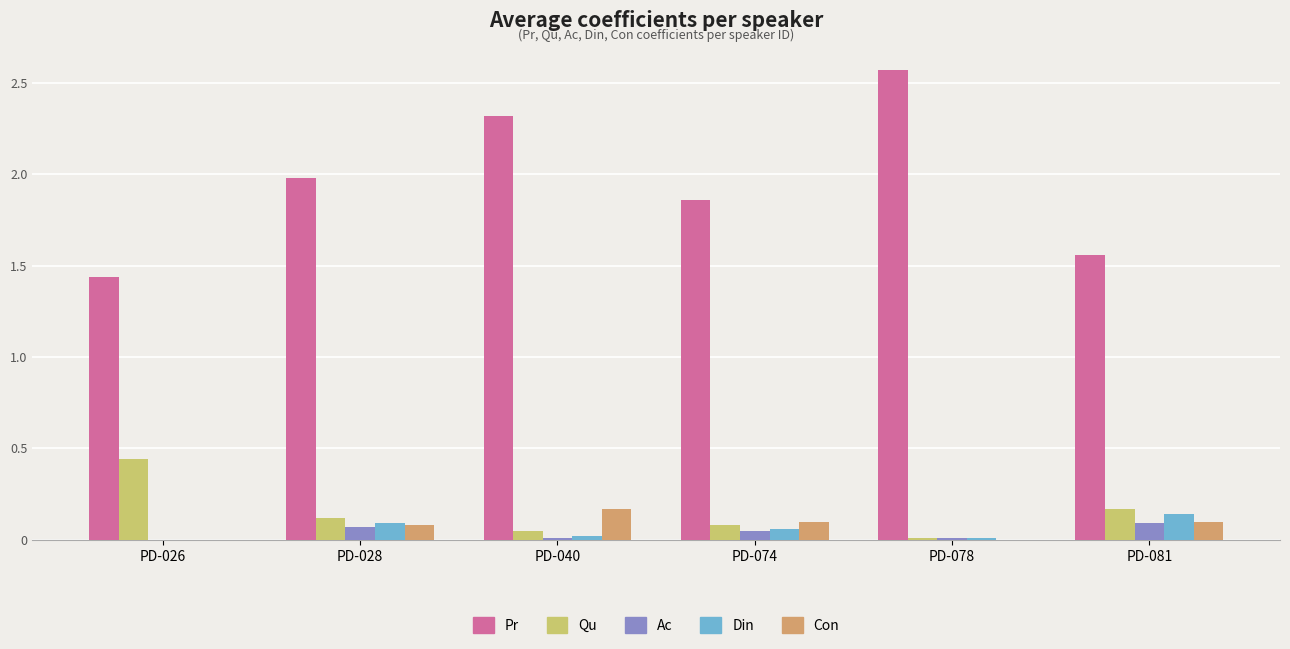

Between PD-026 and PD-028, which series saw the biggest shift?

Pr